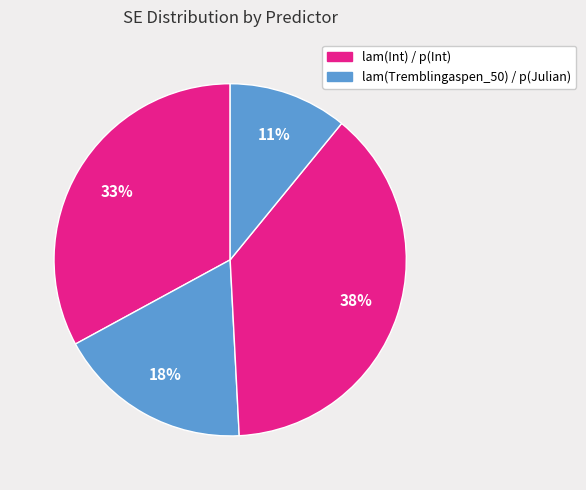

How many slices are in this pie chart?

4